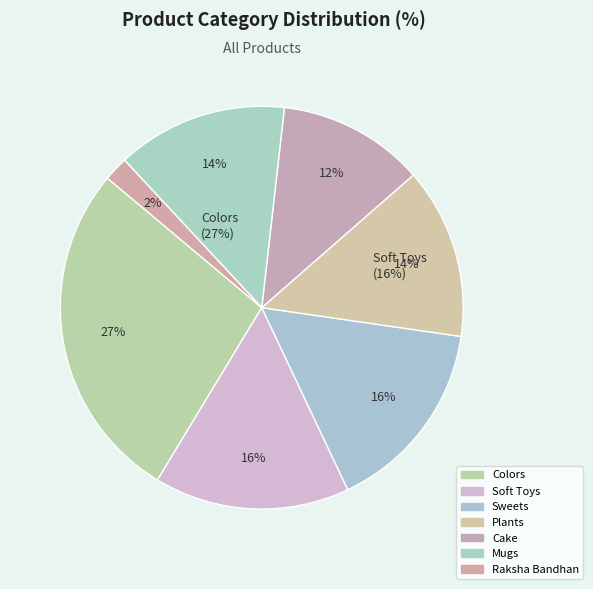

Between Sweets and Plants, which is larger?

Sweets